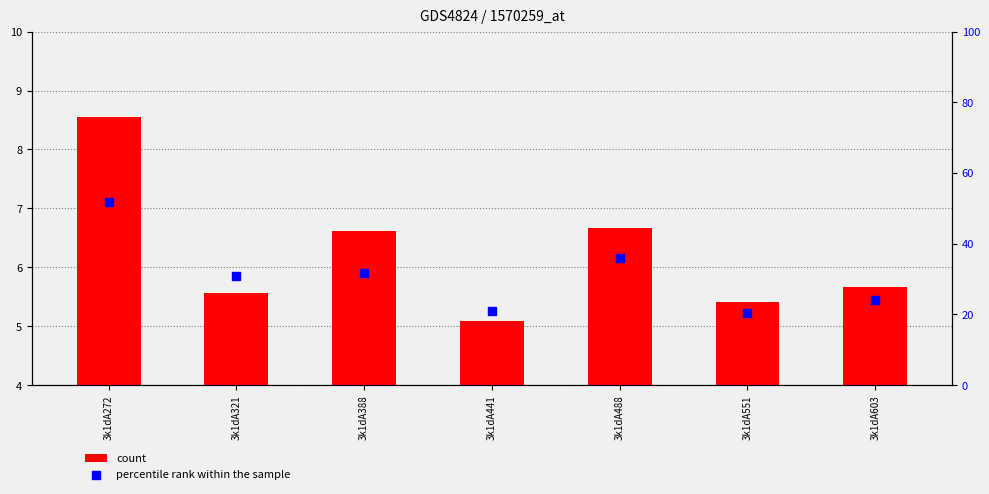

Is the value of percentile rank within the sample at 3k1dA488 greater than the value of count at 3k1dA488?

Yes